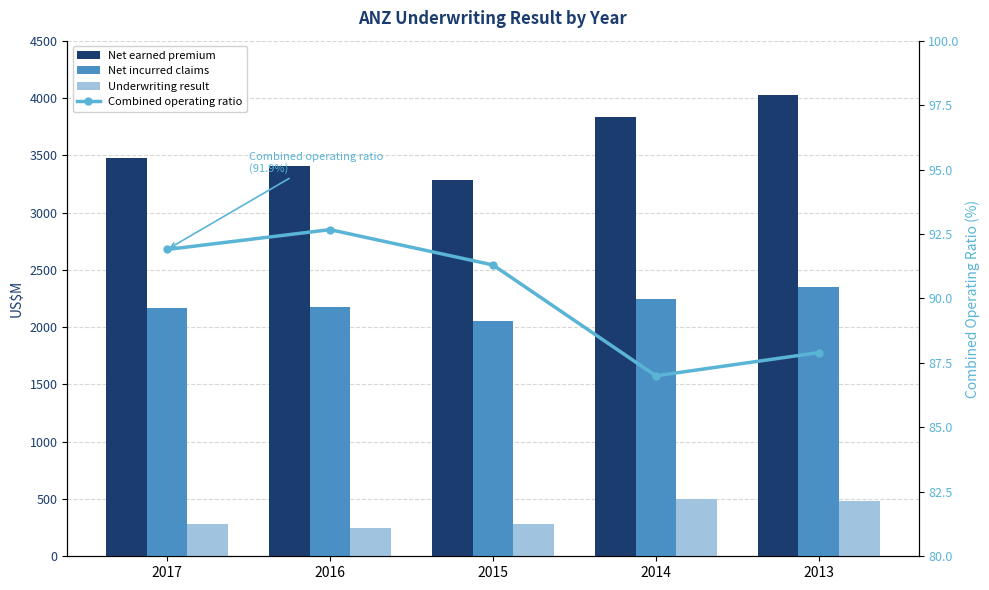

Reading right to left, list all the values displayed in this chart.

Net earned premium: 2013=4028.0	2014=3834.0	2015=3282.0	2016=3410.0	2017=3480.0
Net incurred claims: 2013=2347.0	2014=2242.0	2015=2054.0	2016=2172.0	2017=2168.0
Underwriting result: 2013=486.0	2014=498.0	2015=286.0	2016=250.0	2017=283.0
Combined operating ratio: 2013=87.9	2014=87.0	2015=91.3	2016=92.7	2017=91.9